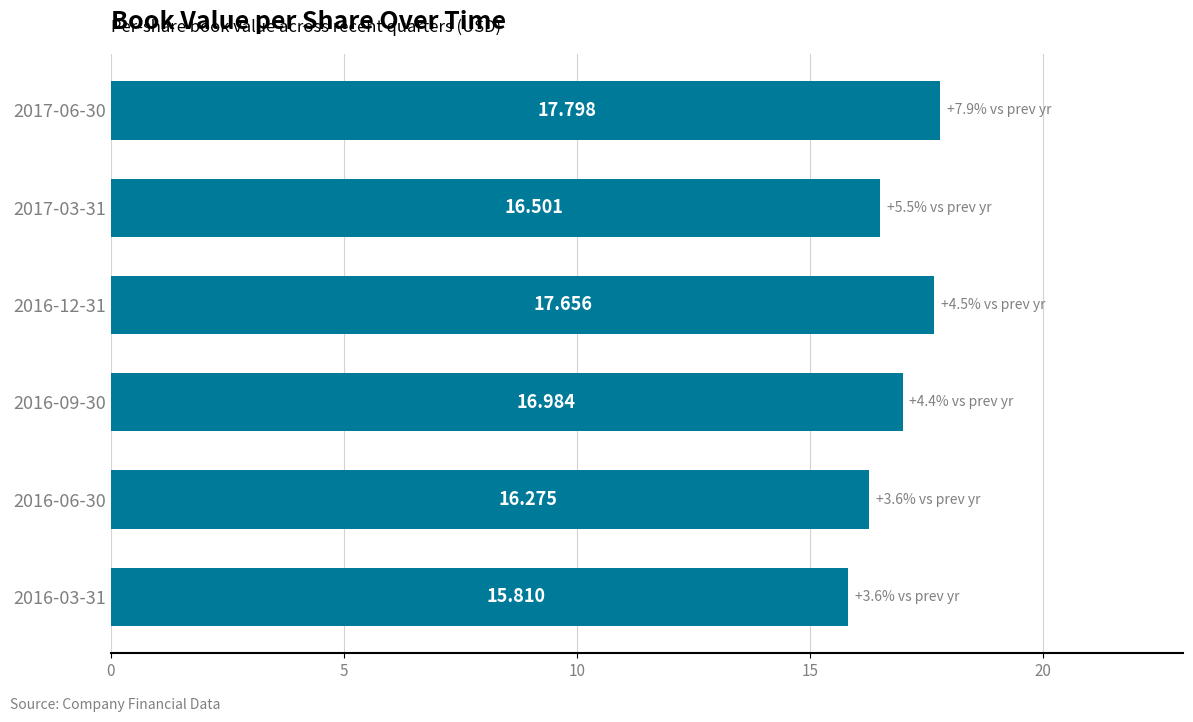

What is the average value?

16.8